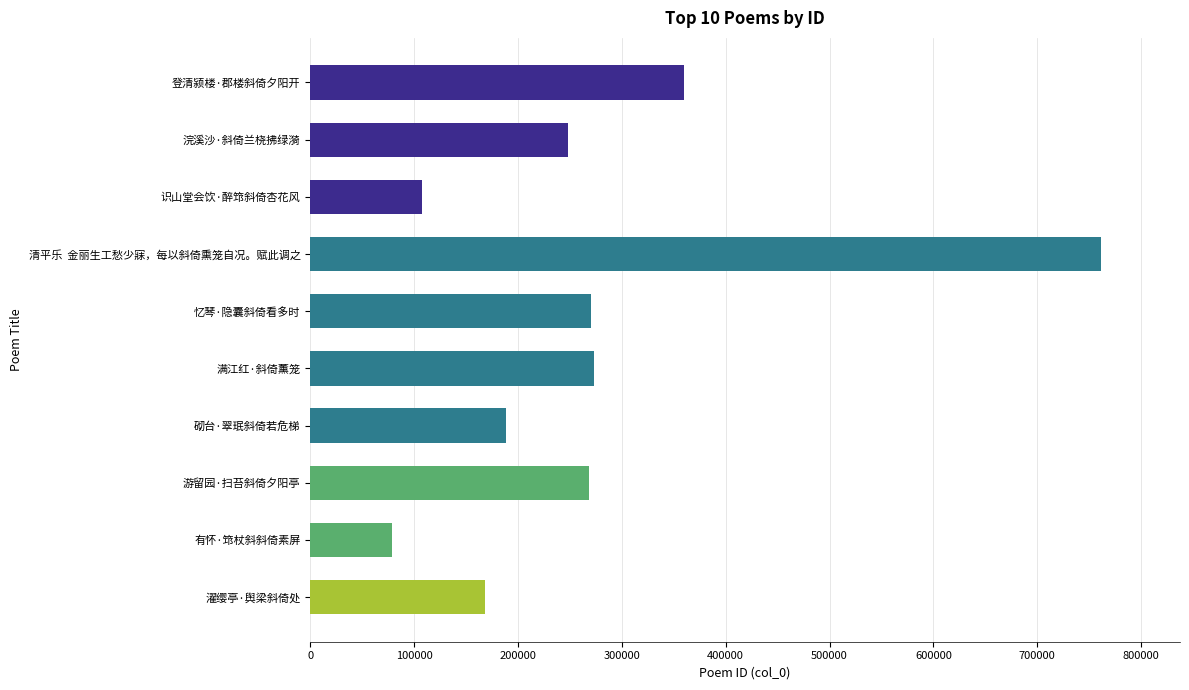

Does the chart contain stacked bars?

No